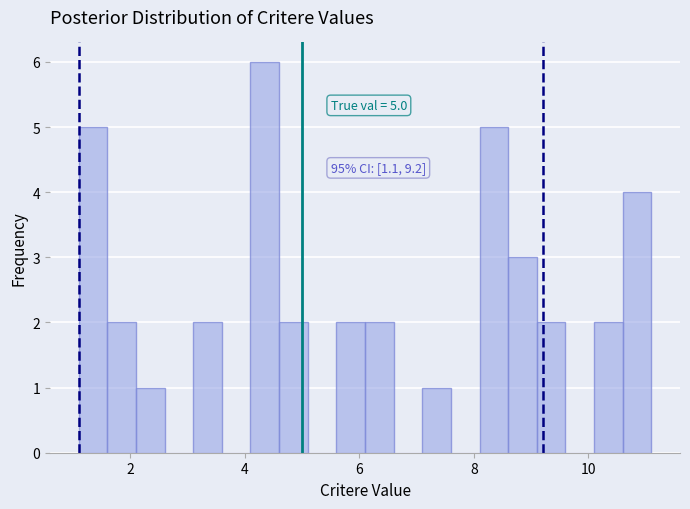

Around what value on the x-axis is the tallest bar? Give the approximate position of its centre, as read against the axis.

4.4